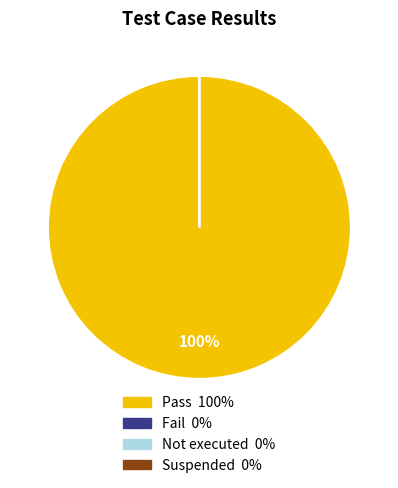

Do Fail and Not executed together represent more than half of the pie?

No